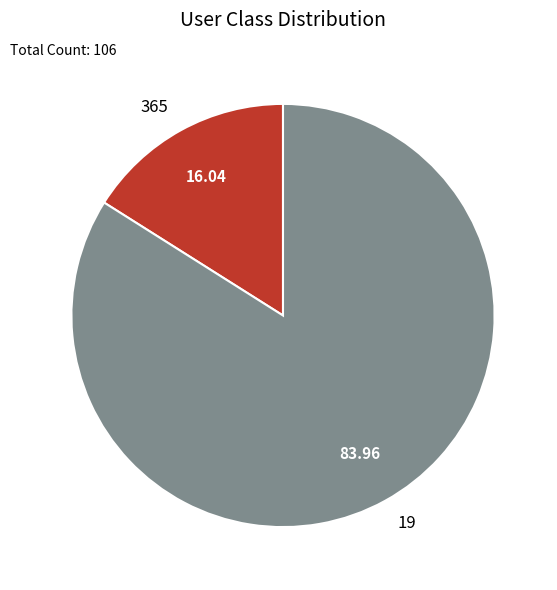

How many slices are in this pie chart?

2